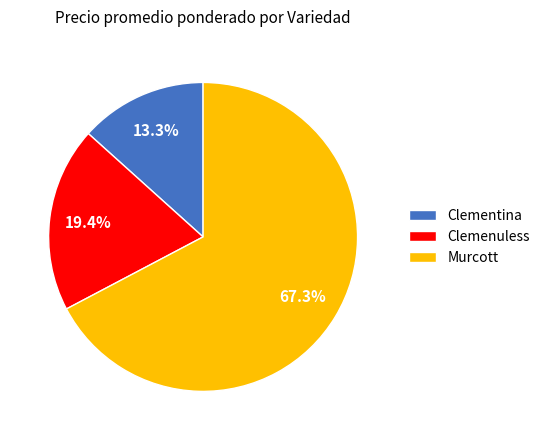

Between Clemenuless and Murcott, which is larger?

Murcott